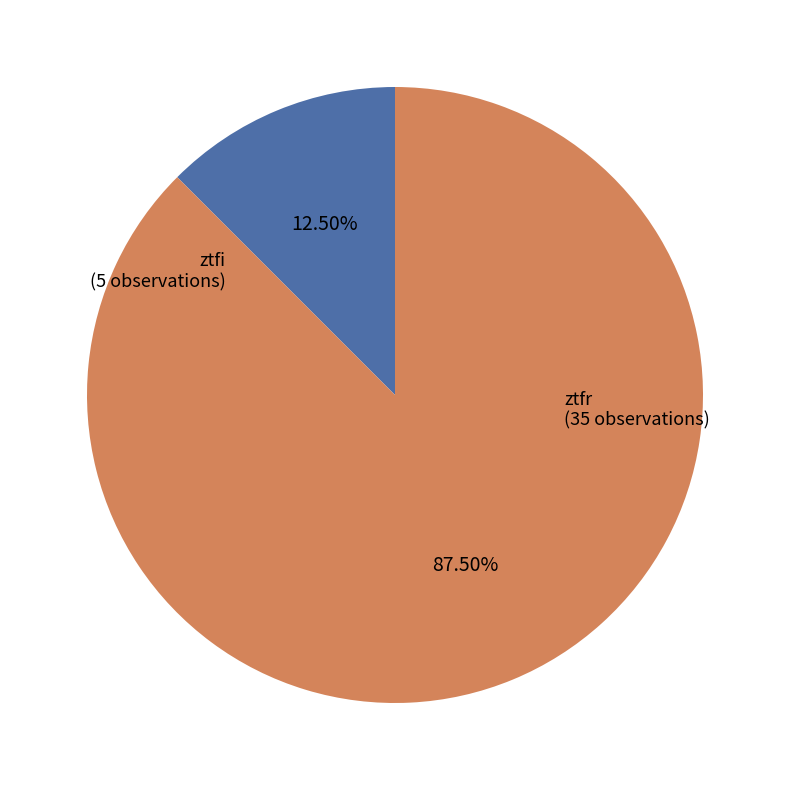

Rank the categories by value from highest to lowest.

ztfr, ztfi